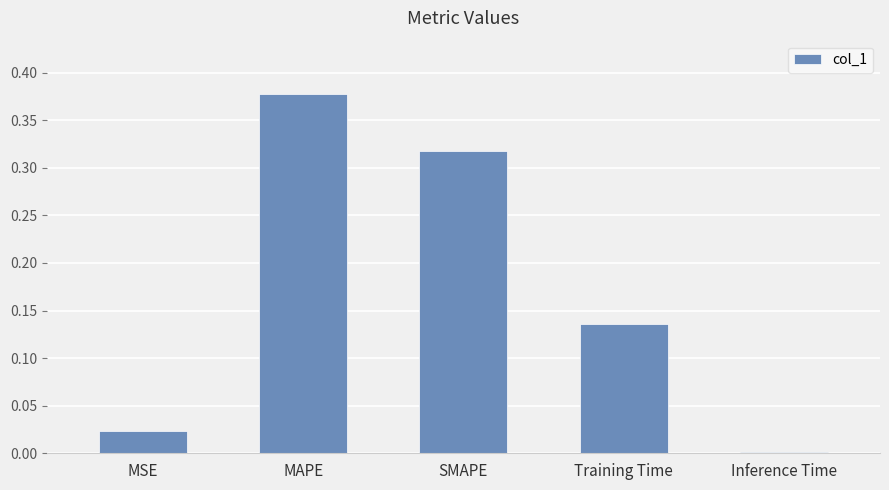

Which has a higher value, MSE or Inference Time?

MSE